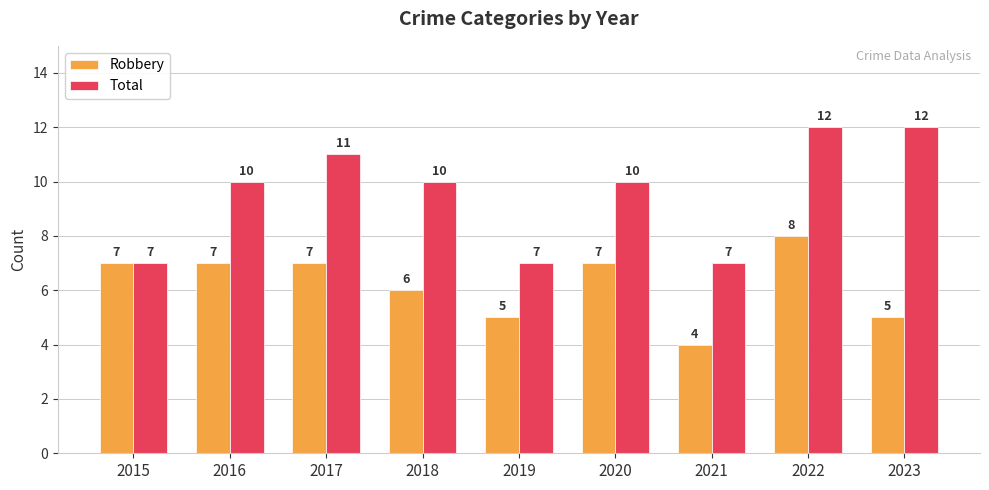

What is the difference between the Total values at 2023 and 2019?

5